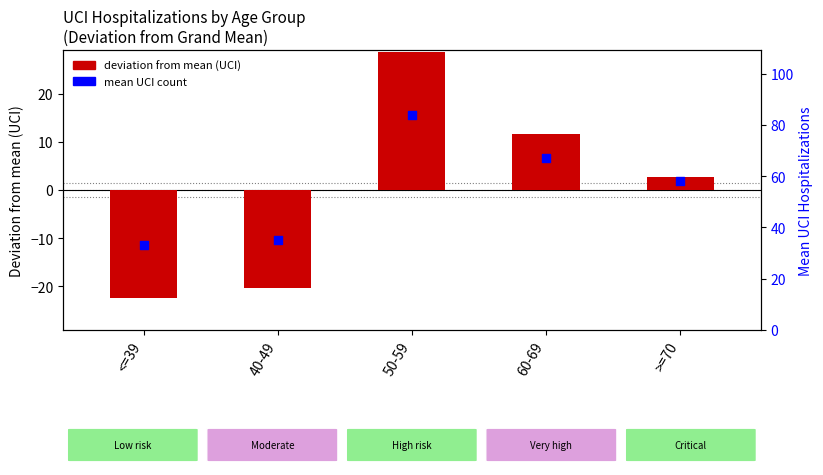

What is the ratio of the value at >=70 to the value at 50-59?

0.7